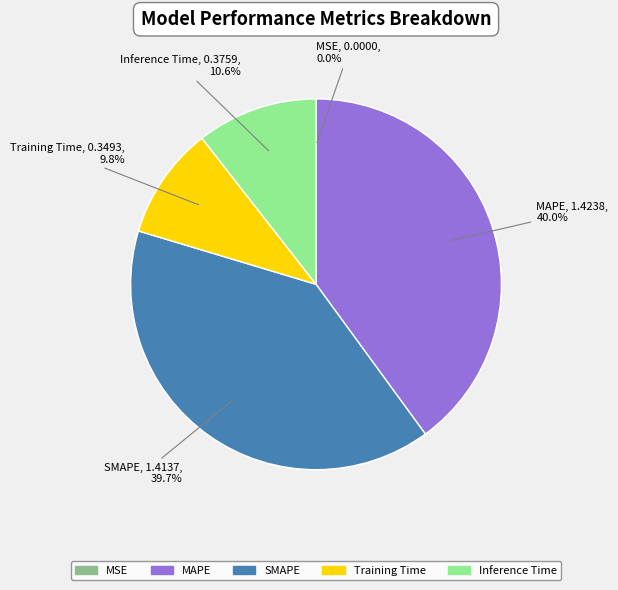

What is the total percentage of Training Time and MAPE?

49.8%